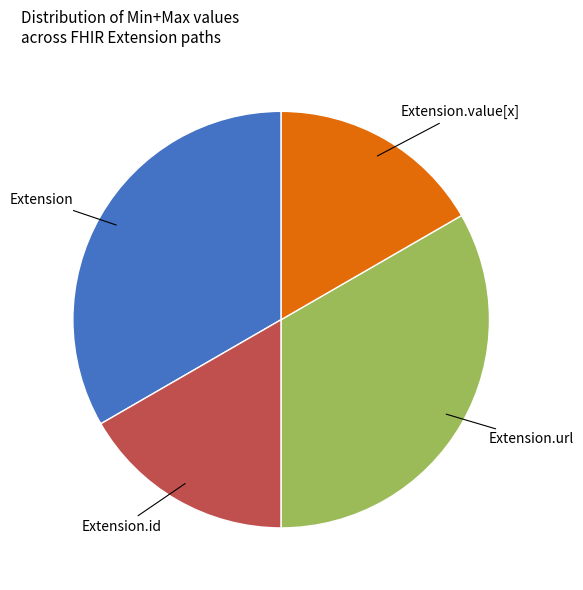

Does any single category account for the majority?

No